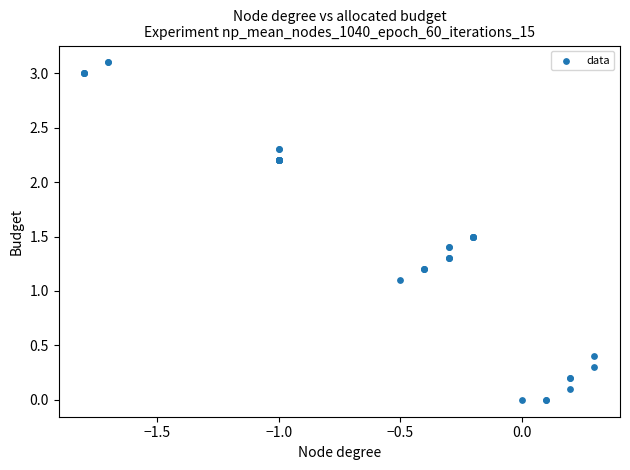

What Y value in the scatter plot is closest to 1?

1.1